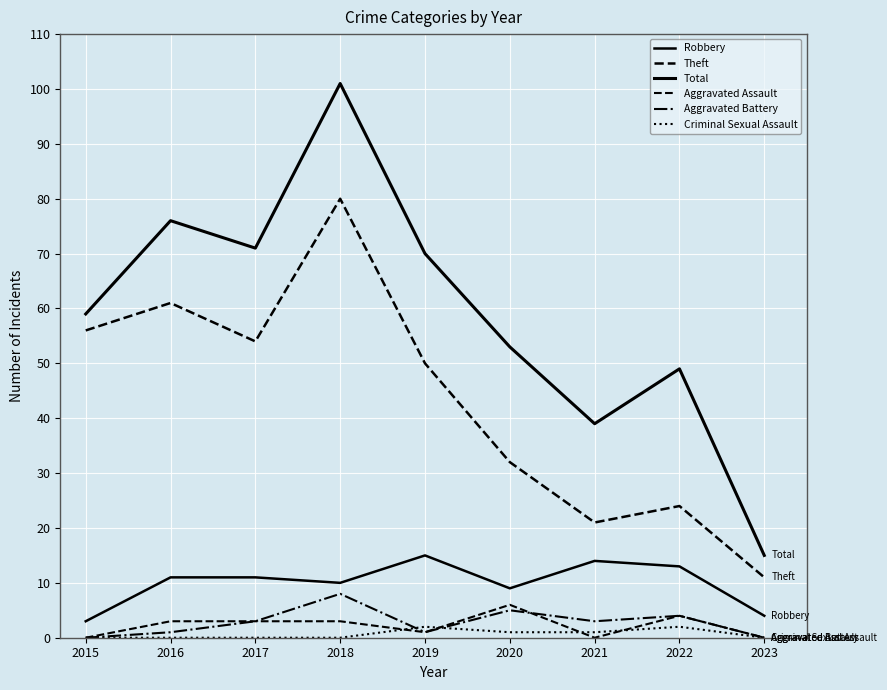

What is the difference between the Robbery values at 2023 and 2017?

7